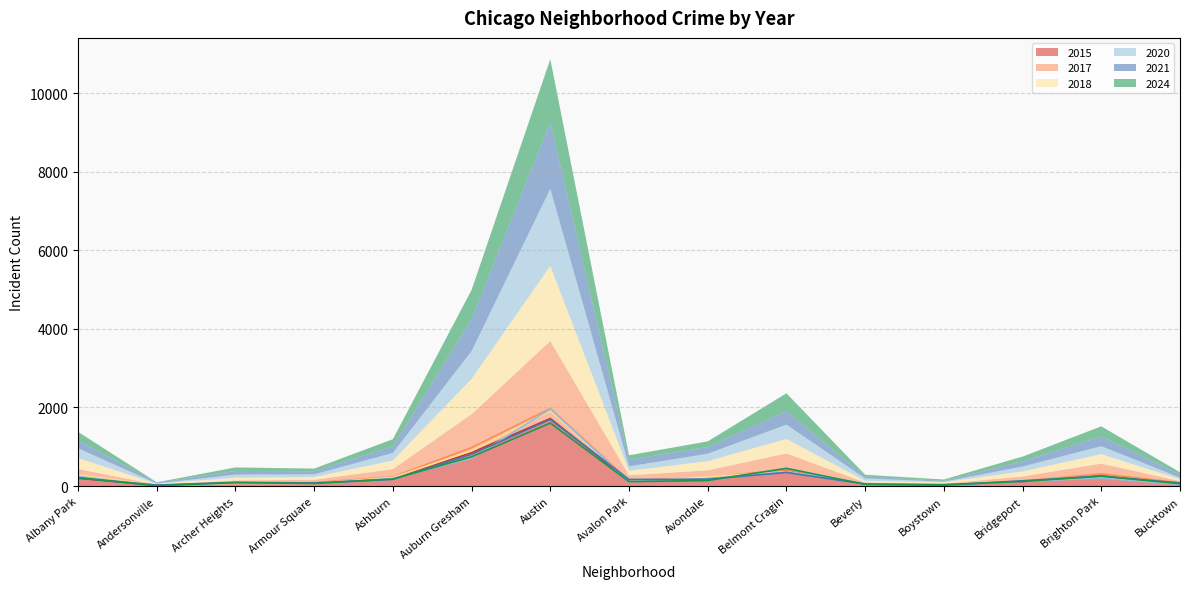

What are all the series names shown in the legend?

2015, 2017, 2018, 2020, 2021, 2024